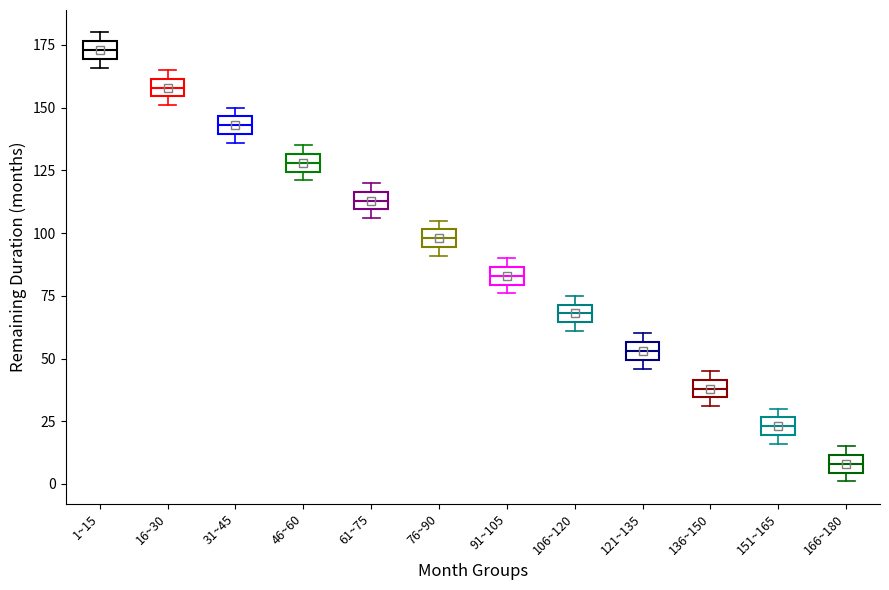

Where is the lower edge of the box for 31~45 on the y-axis? The values are not printed on the chart, so give them approximately, as read against the axis.

140